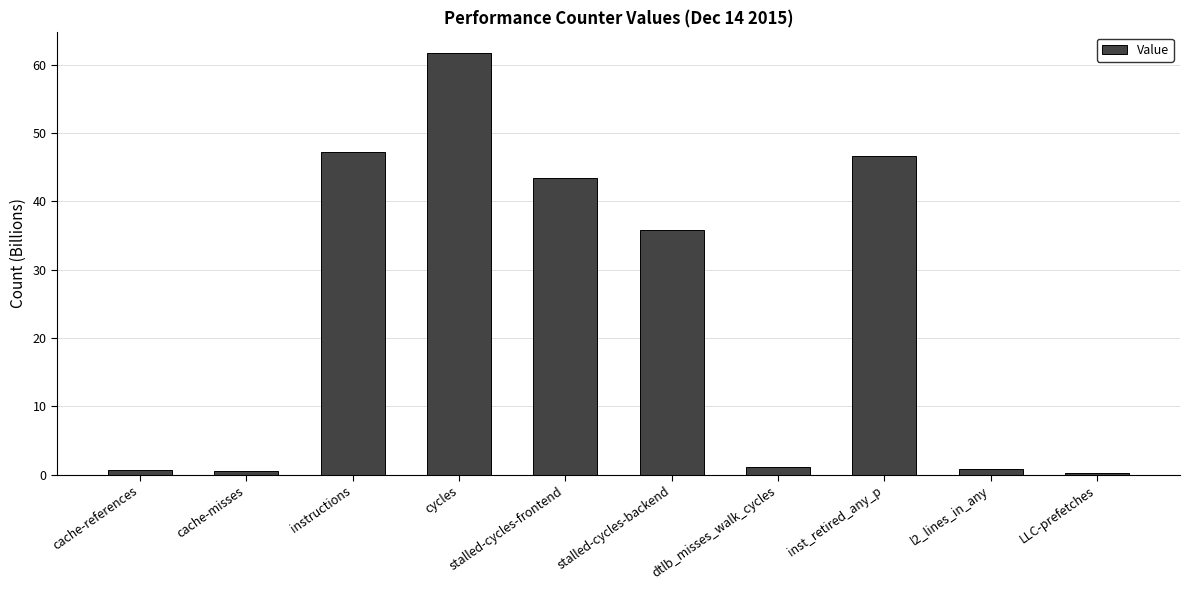

Are the bars grouped side by side (vs. stacked)?

No